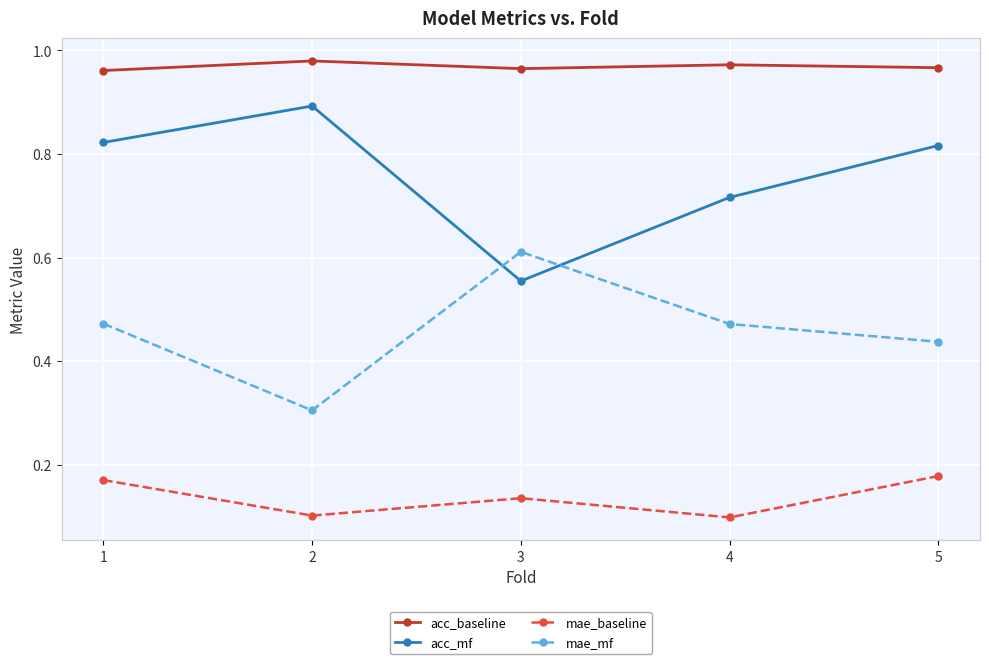

True or false: mae_mf has more than 1 interior local peaks.

False